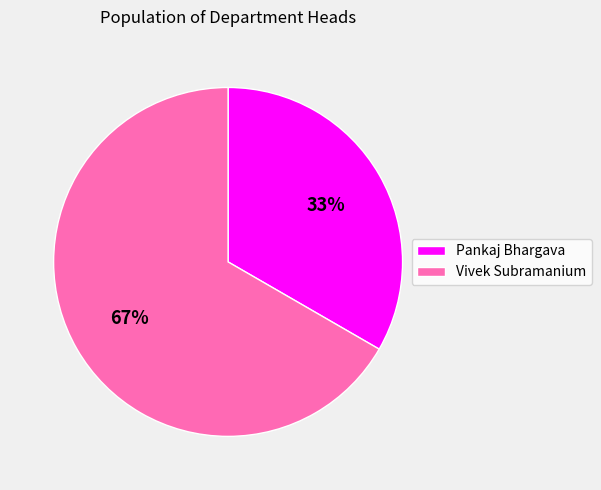

Rank the categories by value from highest to lowest.

Vivek Subramanium, Pankaj Bhargava